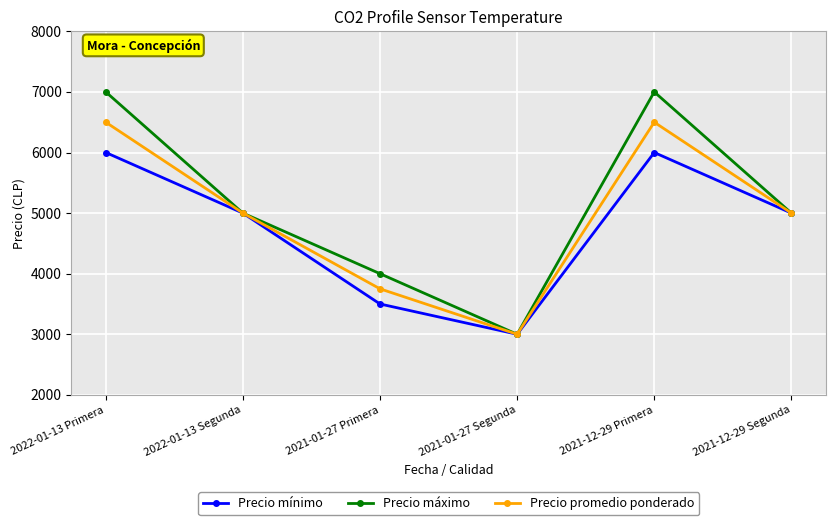

How many series are shown in this chart?

3